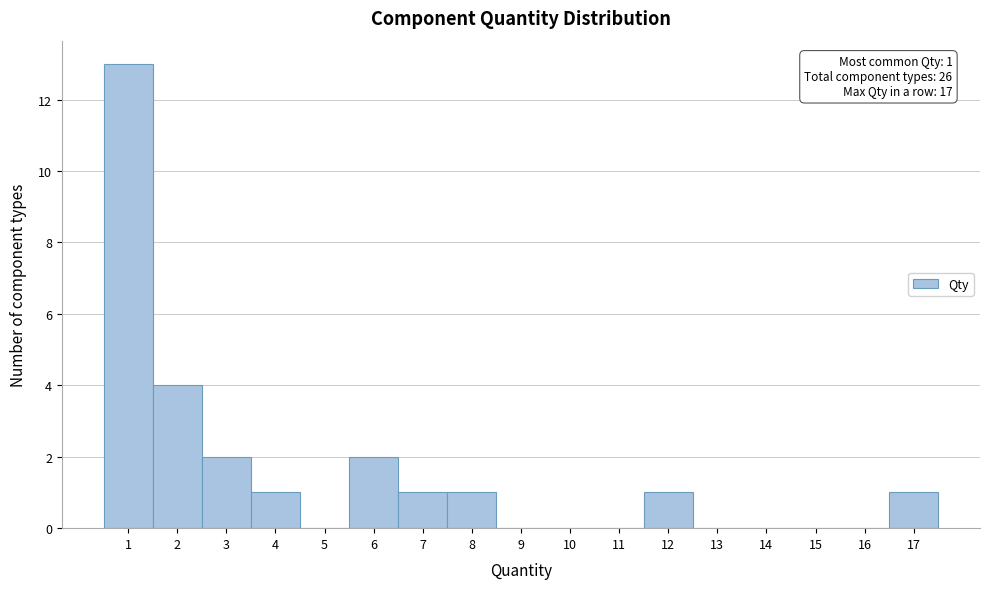

Over which range of the x-axis is the bar tallest?

0.5 to 1.5